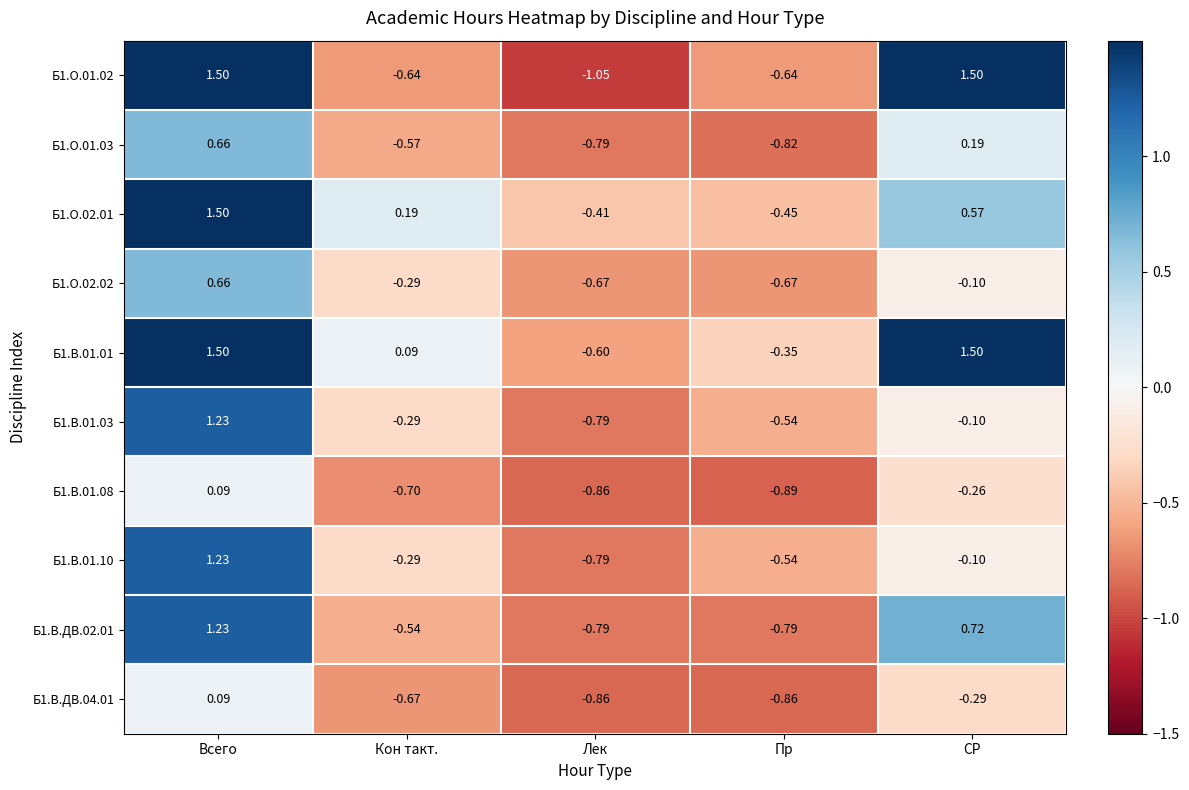

What is the maximum value shown in the chart?

1.5